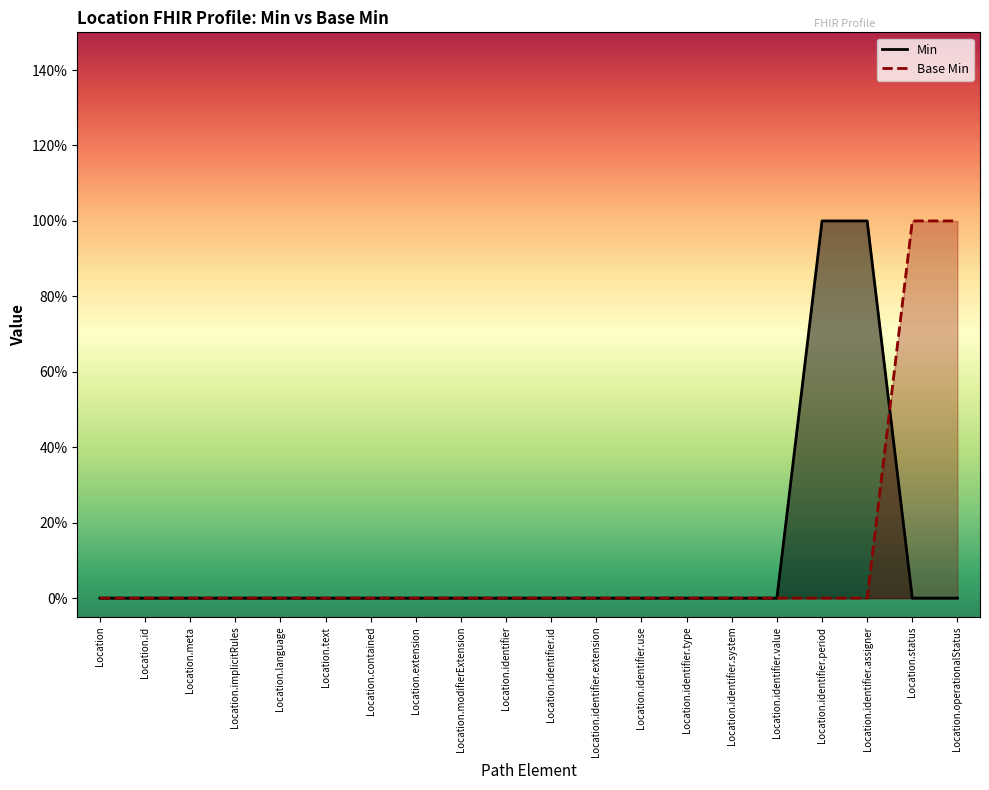

What is the maximum value for Base Min?

1